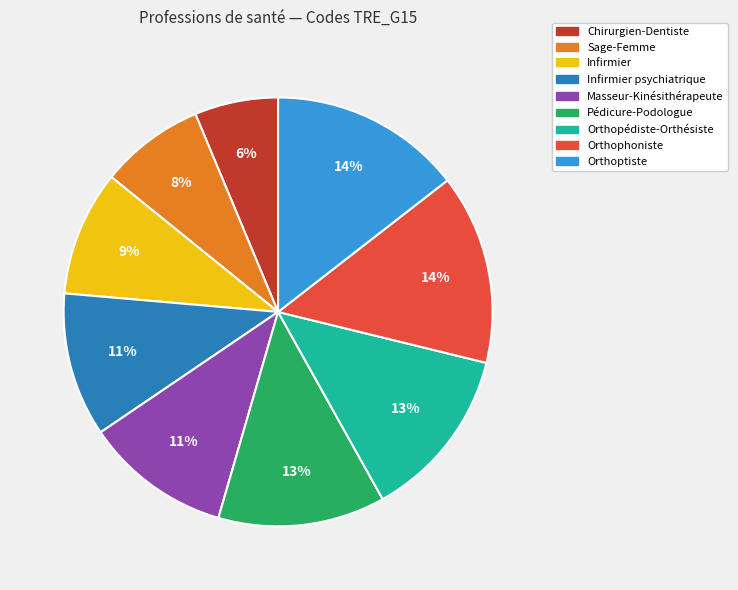

What percentage is the Pédicure-Podologue slice, to the nearest percent?

13%